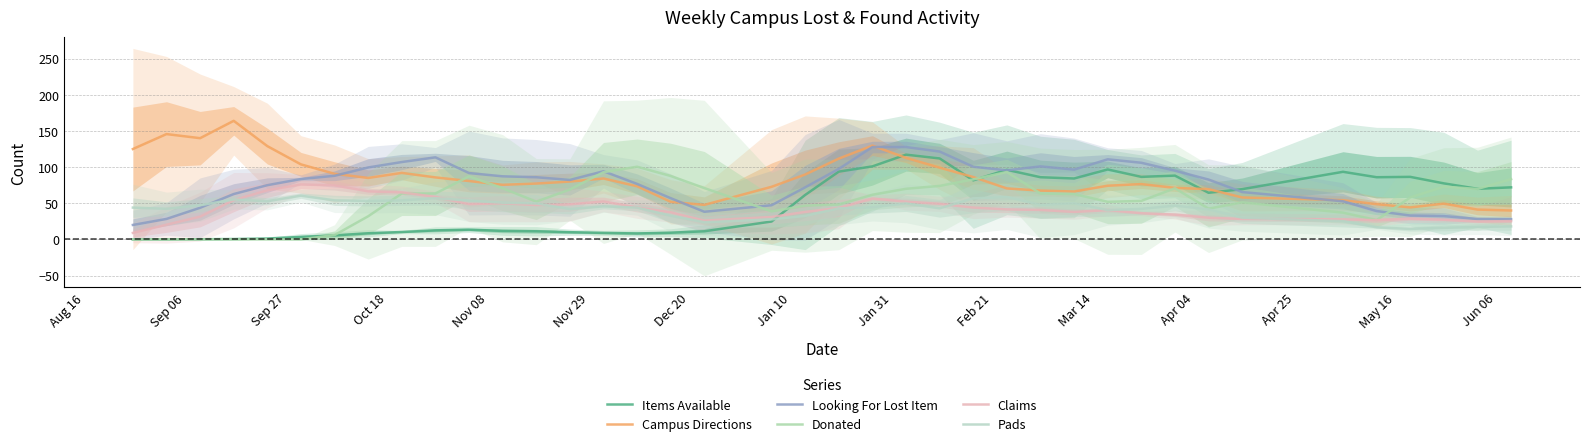

Reading right to left, extract all data points from this chart.

Items Available: 72.0	70.0	77.5	86.5	86.0	93.5	69.5	64.5	88.2	86.5	96.8	84.2	86.0	96.2	81.8	112.0	117.2	101.0	93.8	61.5	24.8	11.2	9.2	8.2	9.0	10.0	11.2	11.8	13.5	12.5	10.2	8.5	5.5	3.5	1.2	0.5	0.2	0.0	0.0
Campus Directions: 40.0	41.2	49.5	44.2	48.8	54.2	58.0	69.5	71.2	76.5	74.2	66.2	67.5	70.5	86.2	99.2	112.8	129.8	111.8	89.8	72.8	47.8	52.0	73.5	84.2	80.0	77.2	75.5	80.8	85.8	92.0	85.0	90.8	103.8	129.0	164.0	140.0	145.7	125.0
Looking For Lost Item: 28.0	28.2	32.2	33.0	39.2	52.8	65.5	82.8	95.0	106.0	110.8	96.5	101.0	95.5	100.5	121.5	127.8	127.8	97.5	72.0	47.2	38.2	57.0	76.8	94.2	82.2	86.0	87.2	91.8	113.5	107.0	99.5	88.0	83.5	75.0	62.8	43.8	28.3	20.0
Donated: 83.3	69.8	73.0	58.0	26.8	37.0	51.2	42.5	70.8	53.2	52.0	62.8	63.5	93.2	83.0	74.0	70.0	61.8	48.2	46.8	38.8	71.0	87.8	100.5	93.0	69.0	52.2	70.8	87.2	63.5	63.5	32.0	6.0	0.0	0.0	0.0	0.0	0.0	0.0
Claims: 25.3	24.8	27.2	28.8	26.5	27.8	28.2	30.0	34.2	36.2	40.5	38.0	40.8	41.5	44.0	49.2	52.2	56.5	43.5	38.0	31.0	26.0	37.5	44.2	52.5	48.5	47.5	50.0	48.8	58.8	65.0	66.5	74.8	76.0	68.0	54.2	31.5	20.3	9.0
Pads: 18.0	17.2	16.0	14.5	16.8	25.2	30.0	41.5	46.8	42.2	40.5	50.0	47.8	58.8	56.8	43.0	49.8	44.5	43.0	32.5	27.8	23.8	32.8	44.0	45.8	42.0	49.8	50.8	53.8	57.0	54.0	53.2	54.0	60.5	52.8	55.2	47.2	42.3	44.0